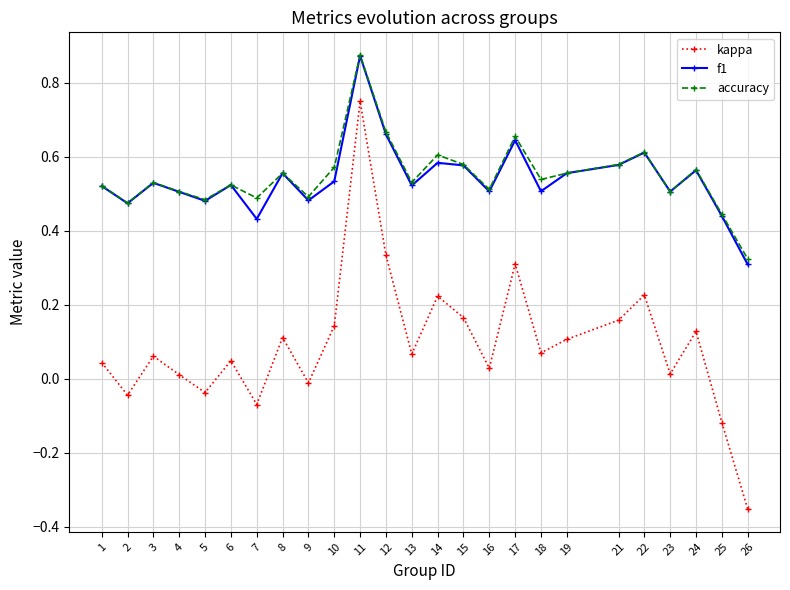

Does the chart have visible grid lines?

Yes